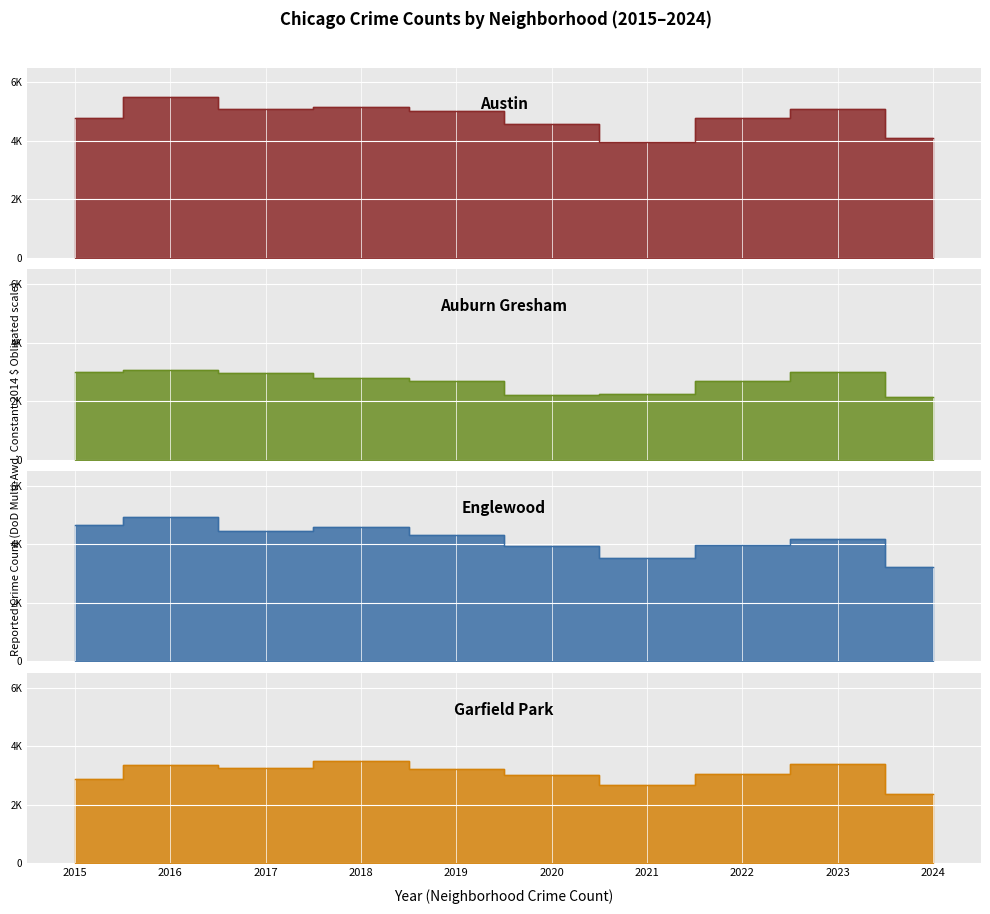

Rank the series at 2020 from lowest to highest value.

Auburn Gresham, Garfield Park, Englewood, Austin